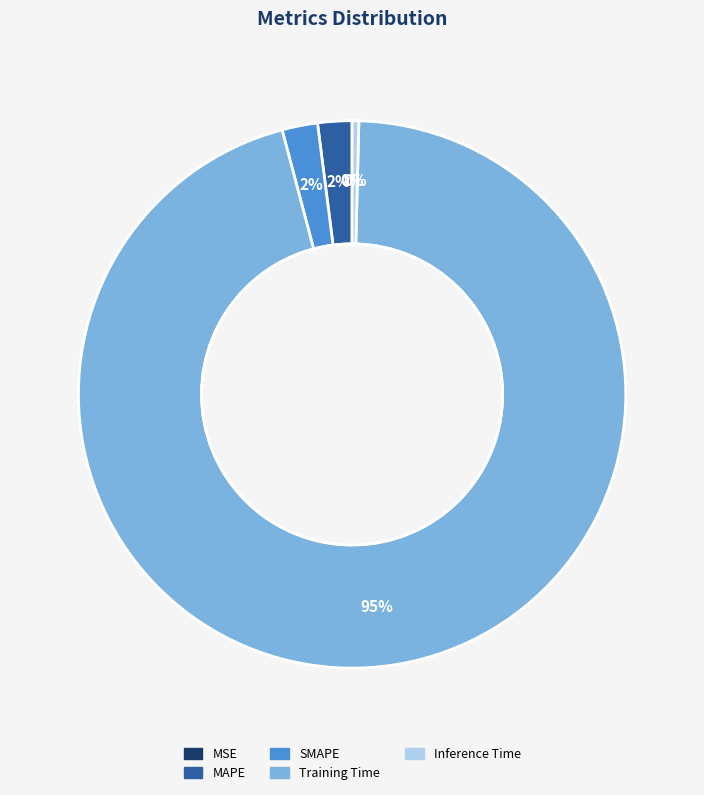

Between MAPE and Training Time, which is larger?

Training Time